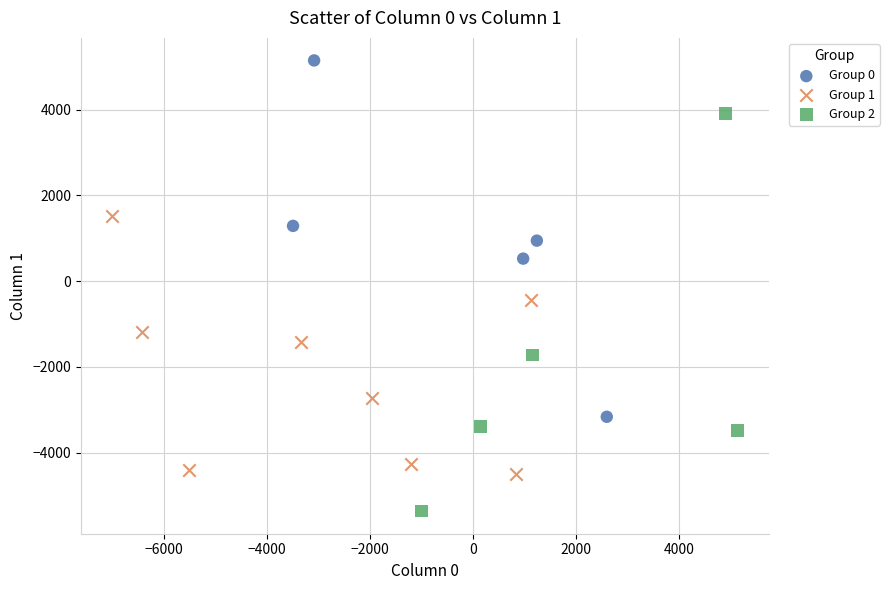

Which series contains the highest Y value?

Group 0